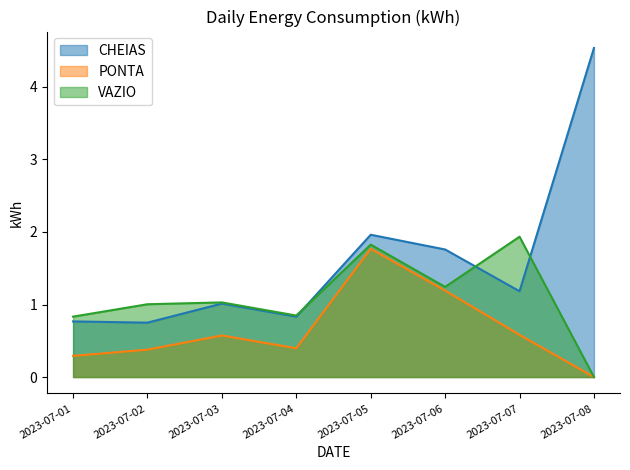

What are all the series names shown in the legend?

CHEIAS, PONTA, VAZIO